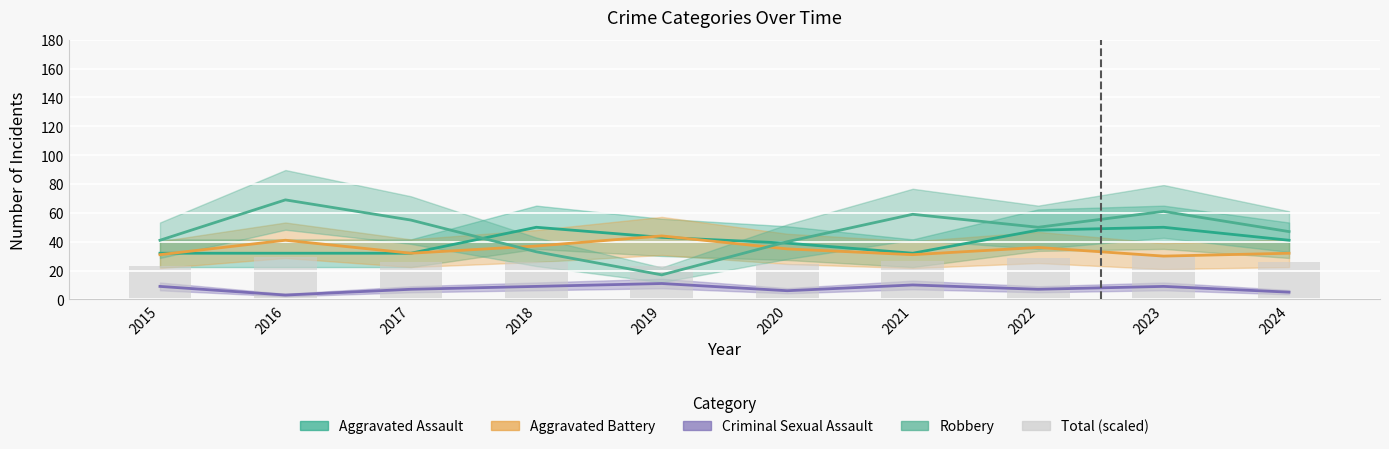

Approximately how many times larger is the value at 2015 compared to 2022?

0.8